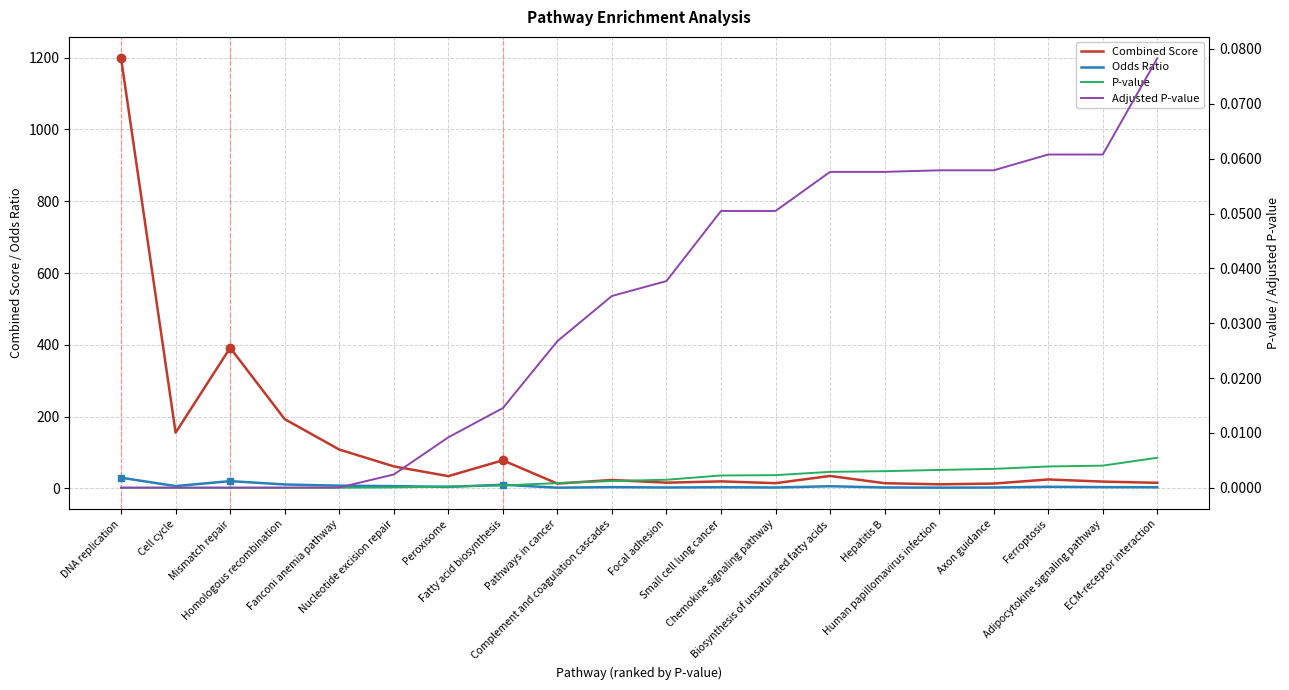

At which category is the sum across all series the highest?

DNA replication